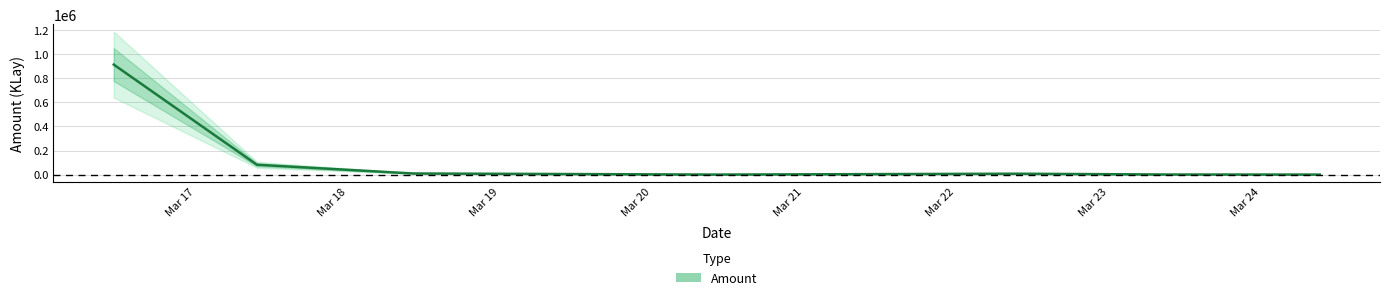

What is the maximum value for Amount?

914492.5